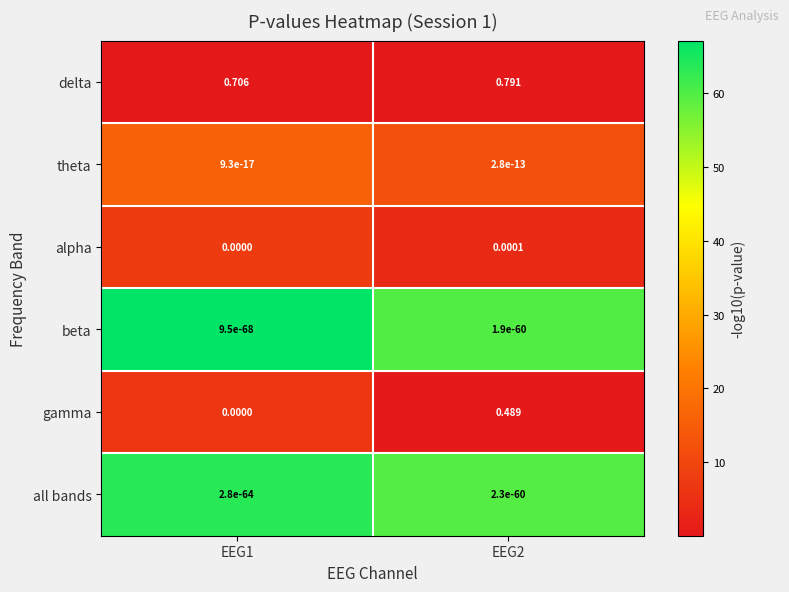

Which series has the largest total across all categories?

delta